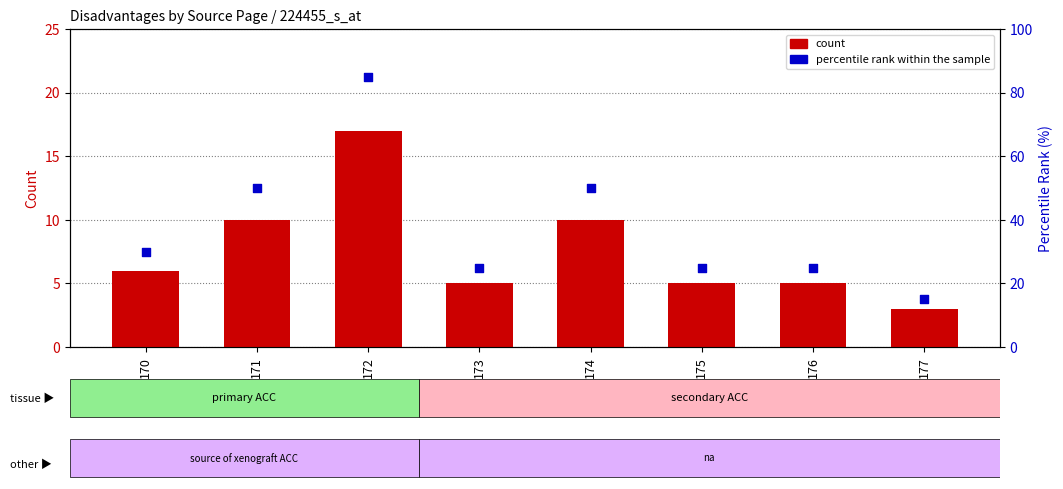

What are all the series names shown in the legend?

count, percentile rank within the sample